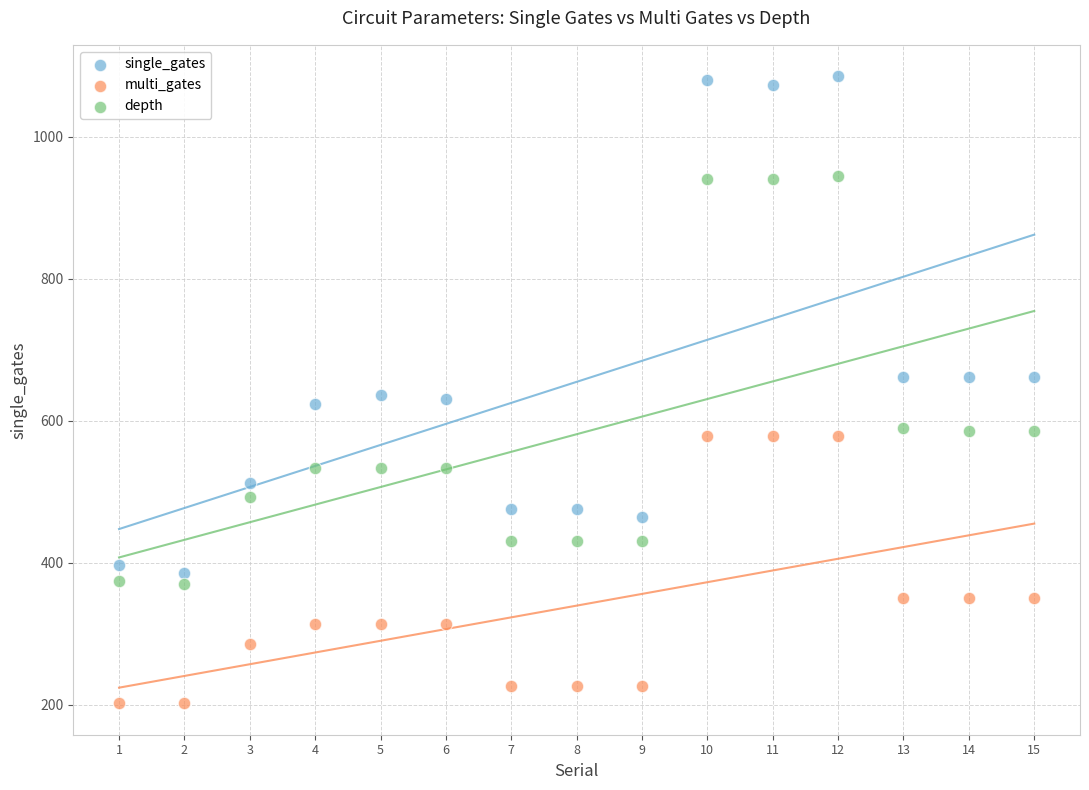

Across all data points, what is the range of X values (max minus min)?

14